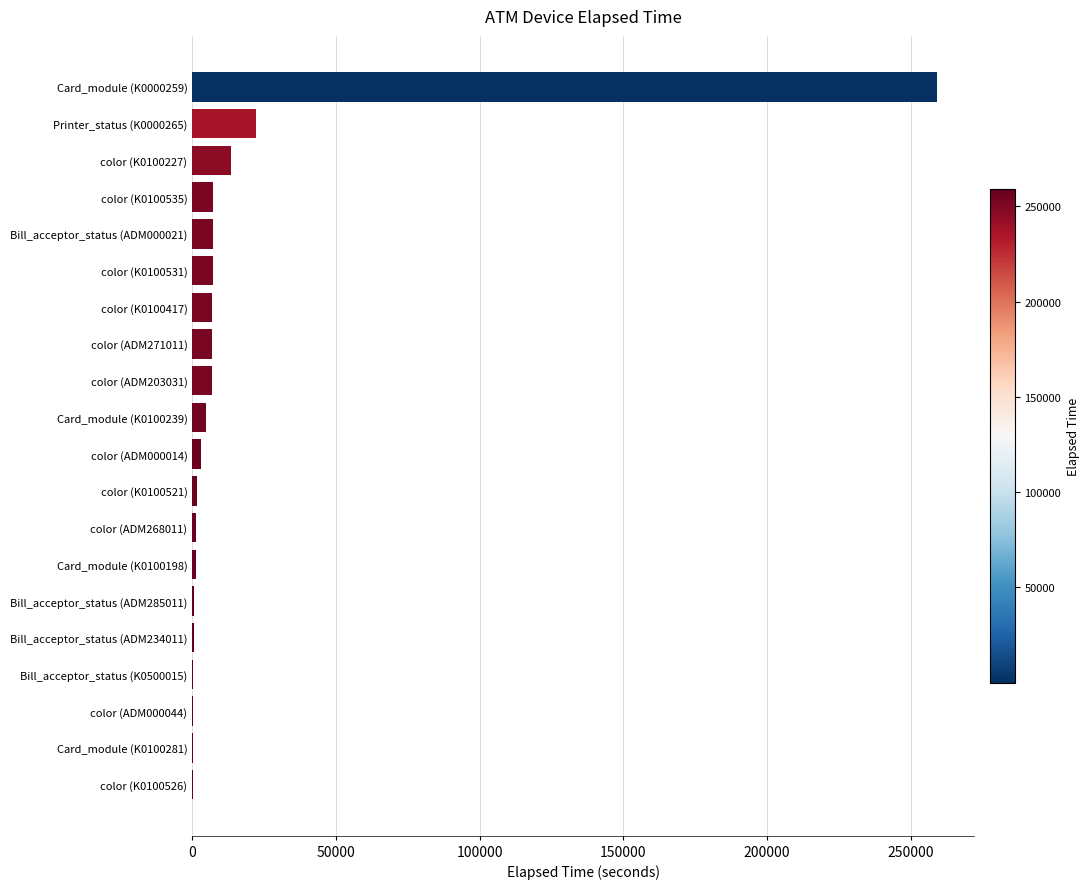

What is the maximum value shown in the chart?

259019